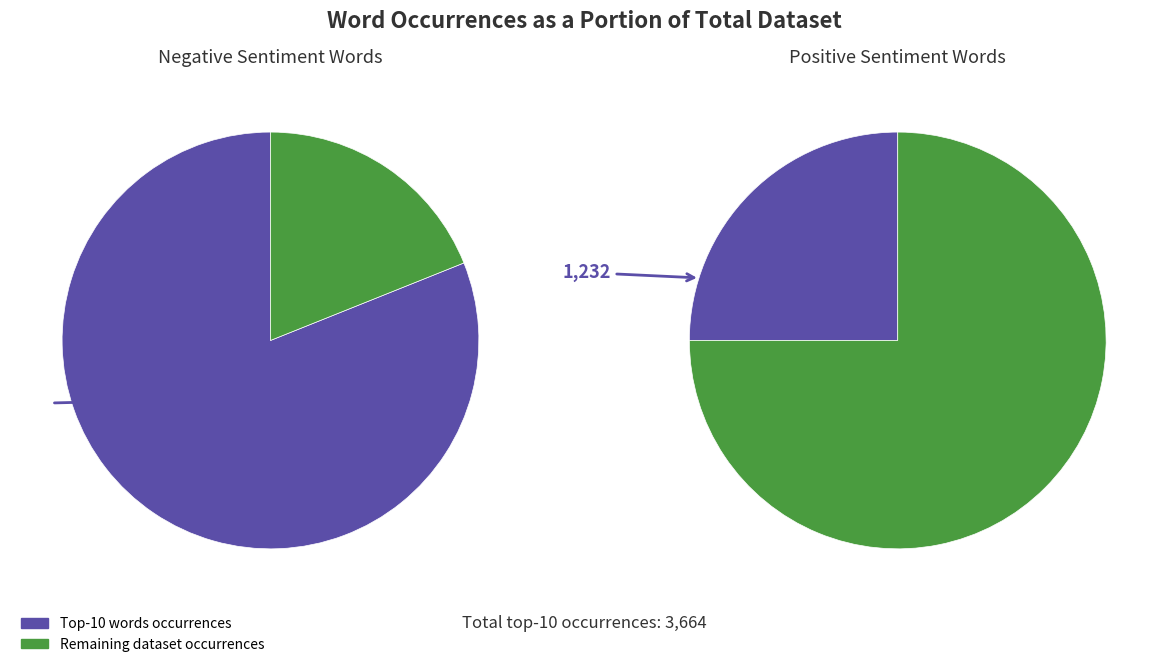

True or false: waste accounts for 17% of the total.

False